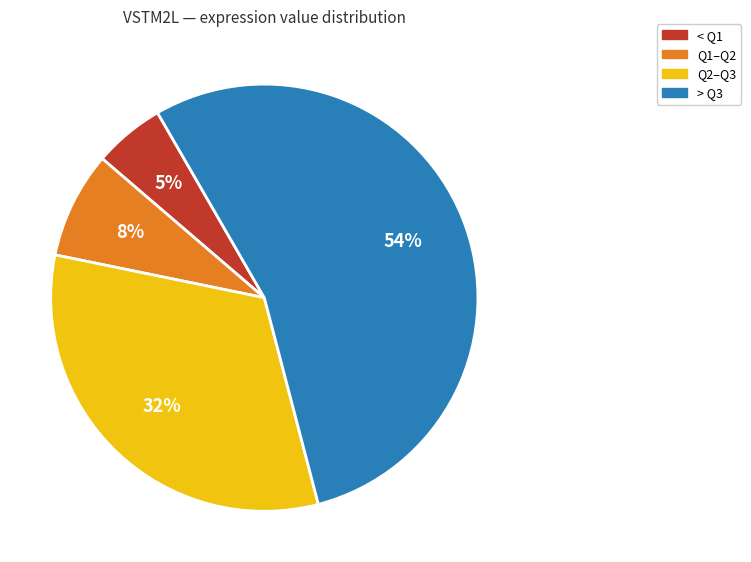

Is there a majority slice in this chart?

Yes